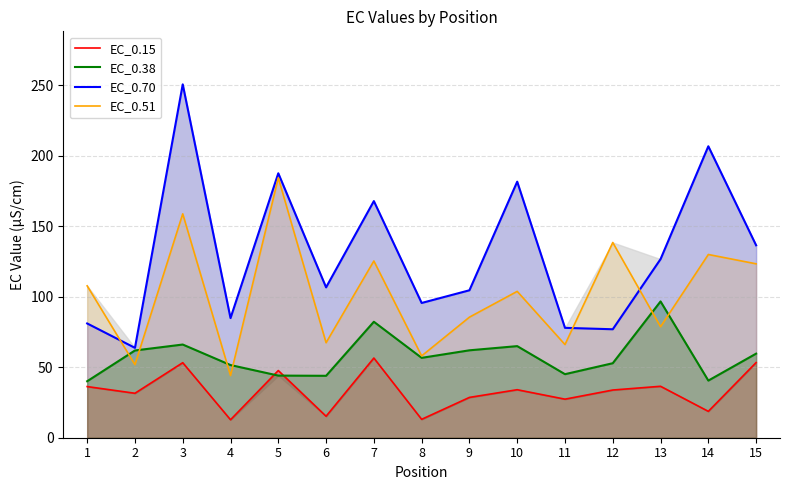

The EC_0.51 series shows 103.1 at 8. True or false?

False